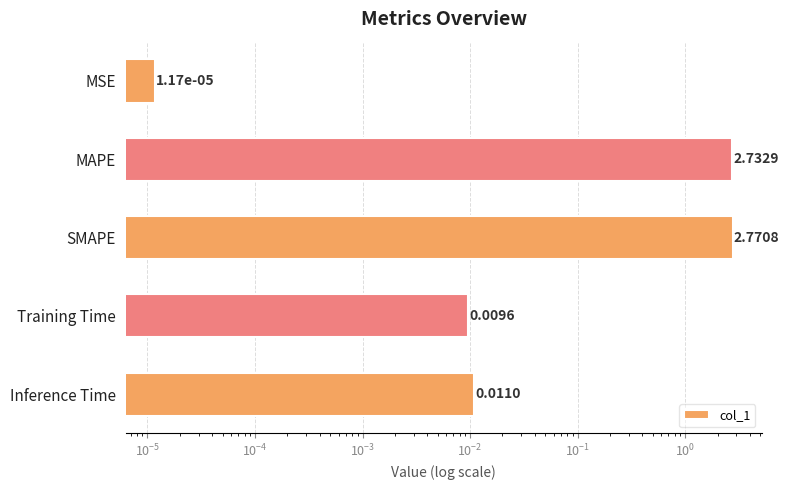

The chart shows a value of 0.0 at Inference Time. True or false?

False